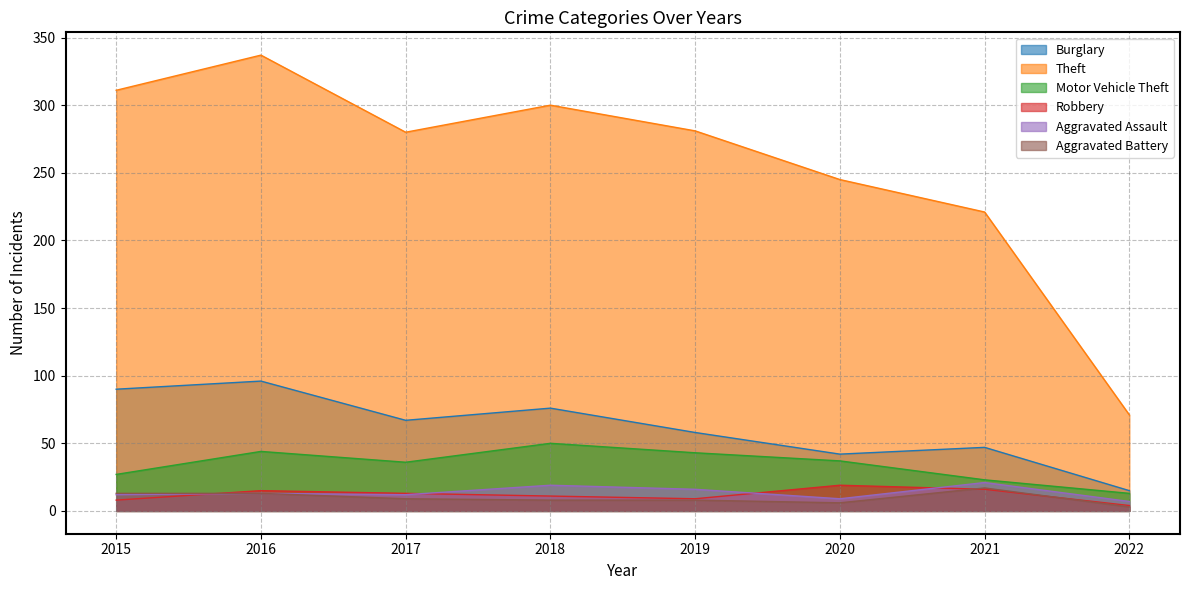

At which label is Robbery closest to 11?

2018